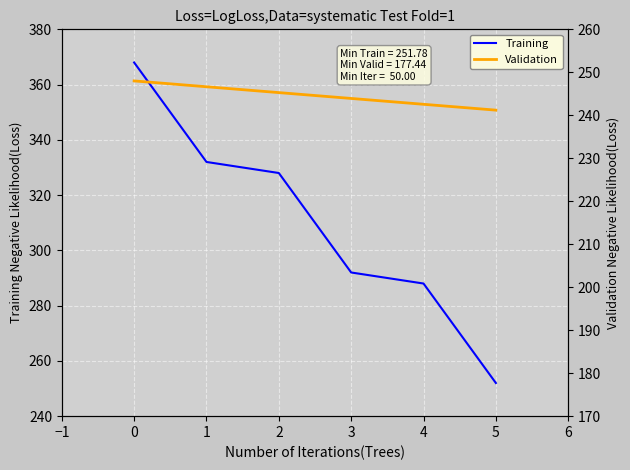

The Training series shows 252 at 5. True or false?

True